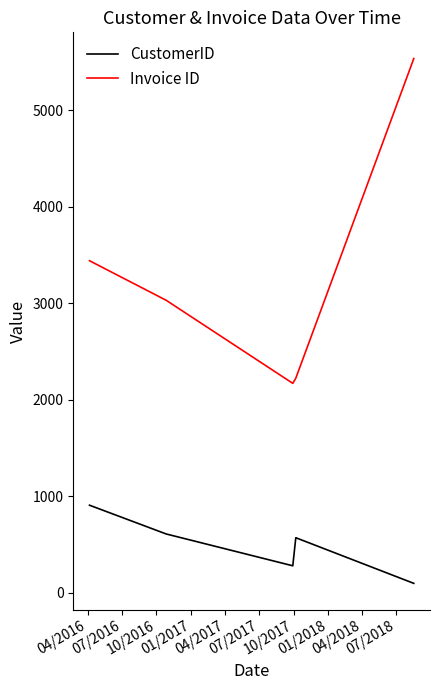

List the series in order of their overall mean, highest first.

Invoice ID, CustomerID